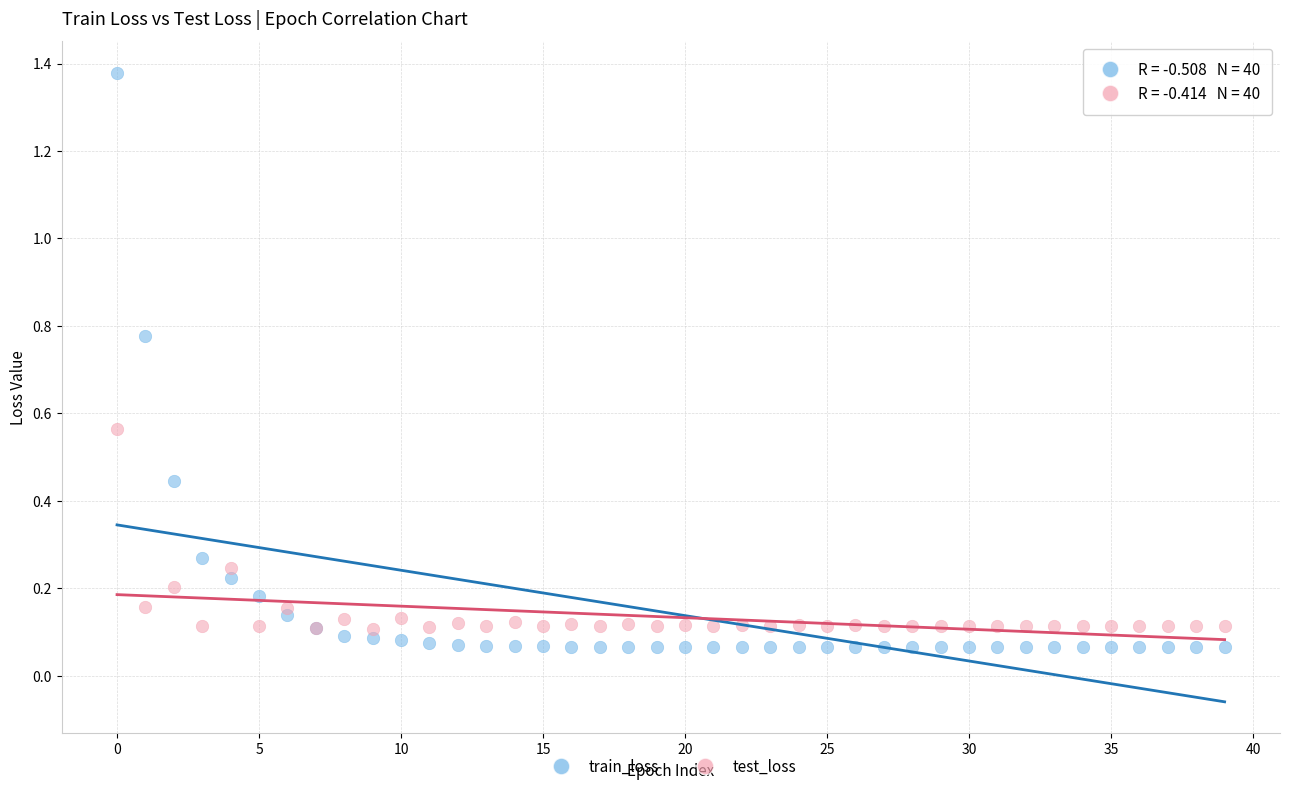

Which series reaches the maximum Y coordinate?

train_loss